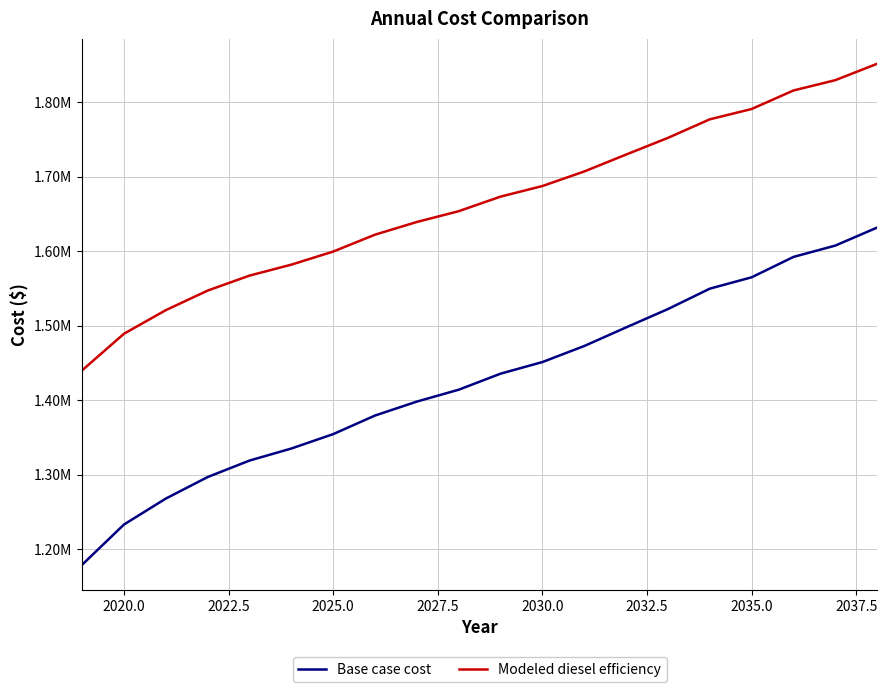

What are all the series names shown in the legend?

Base case cost, Modeled diesel efficiency